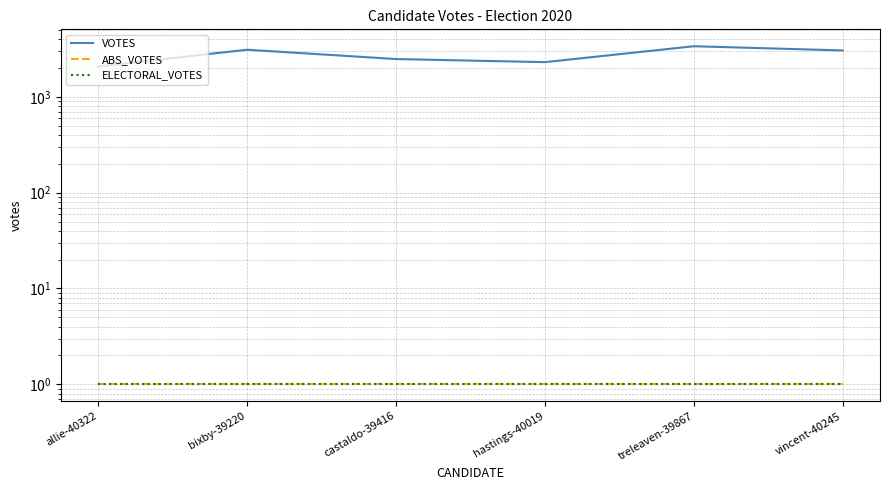

At which category does VOTES reach its first local valley?

hastings-40019